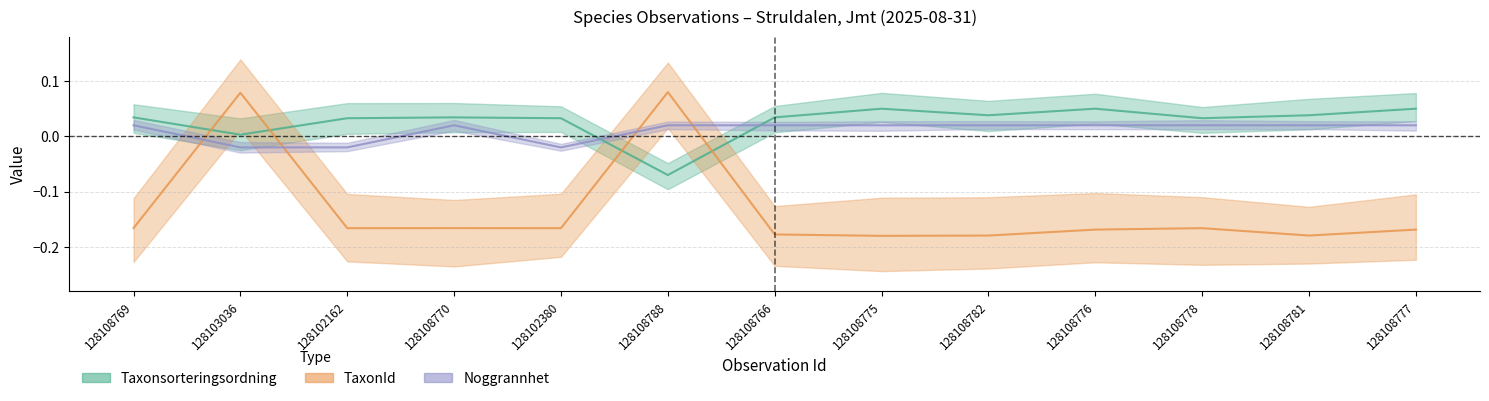

Does the chart have visible grid lines?

Yes